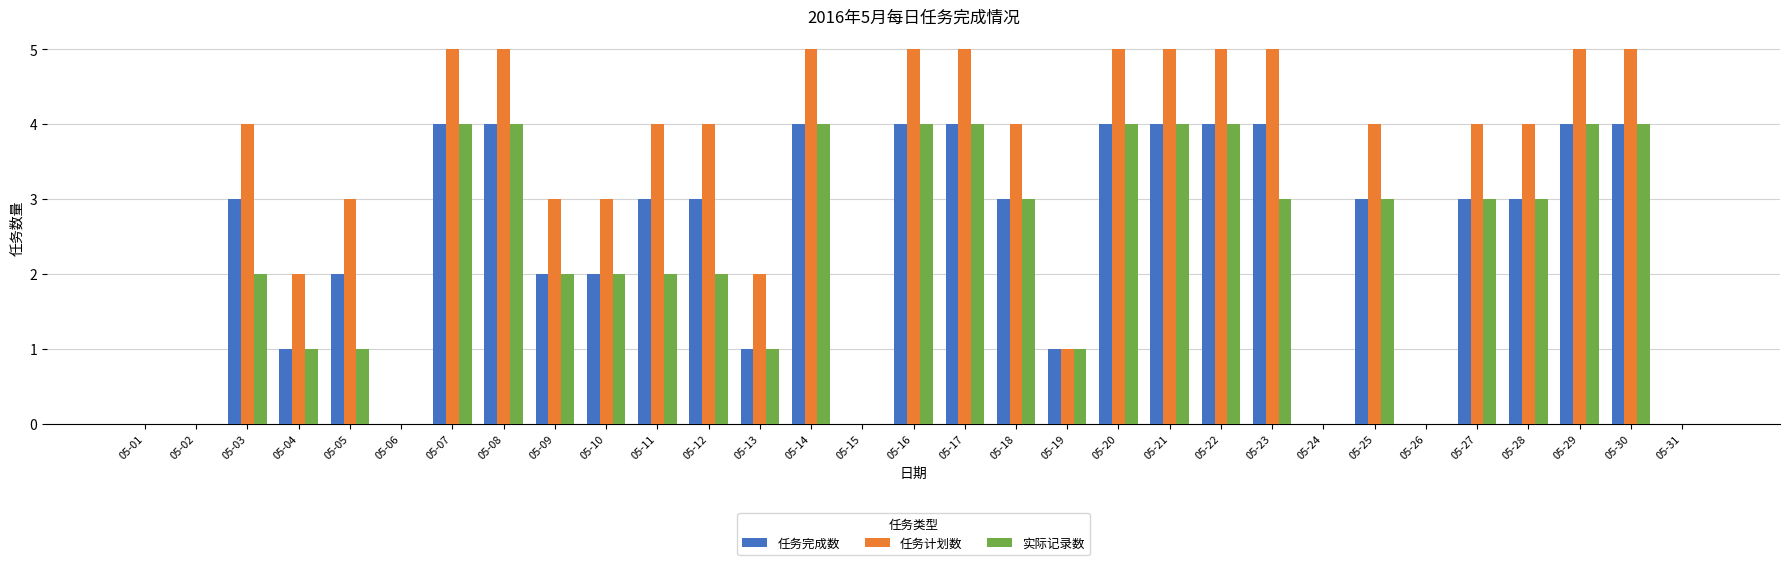

What is the maximum value for 实际记录数?

4